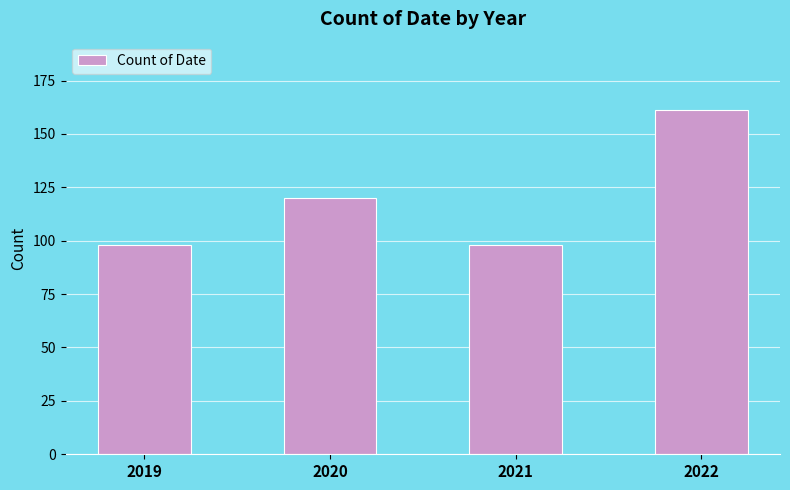

What is the ratio of the value at 2019 to the value at 2022?

0.6